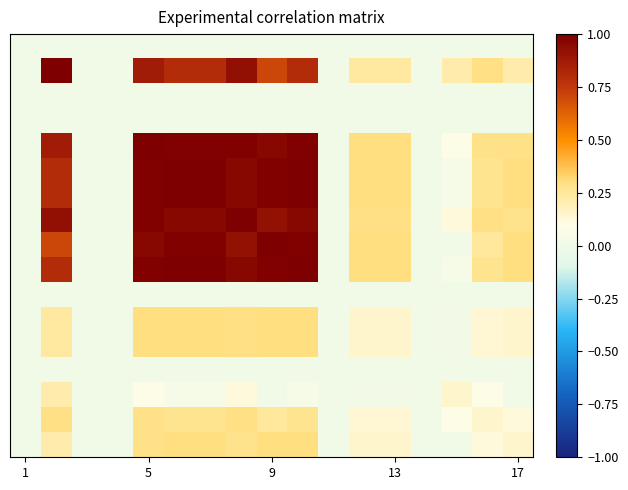

Count the number of data series in this chart.

17